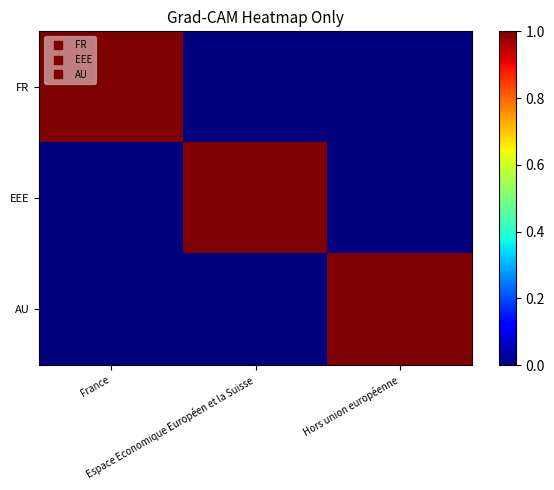

Reading right to left, transcribe all the data shown in this chart.

FR: Hors union européenne=0	Espace Economique Européen et la Suisse=0	France=1
EEE: Hors union européenne=0	Espace Economique Européen et la Suisse=1	France=0
AU: Hors union européenne=1	Espace Economique Européen et la Suisse=0	France=0